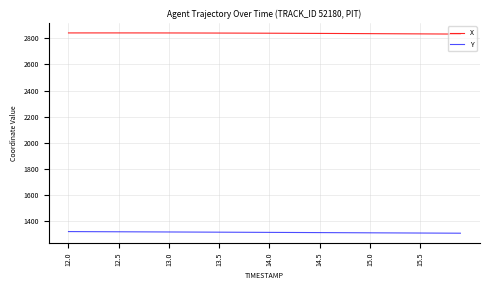

True or false: X and Y intersect in this chart.

False